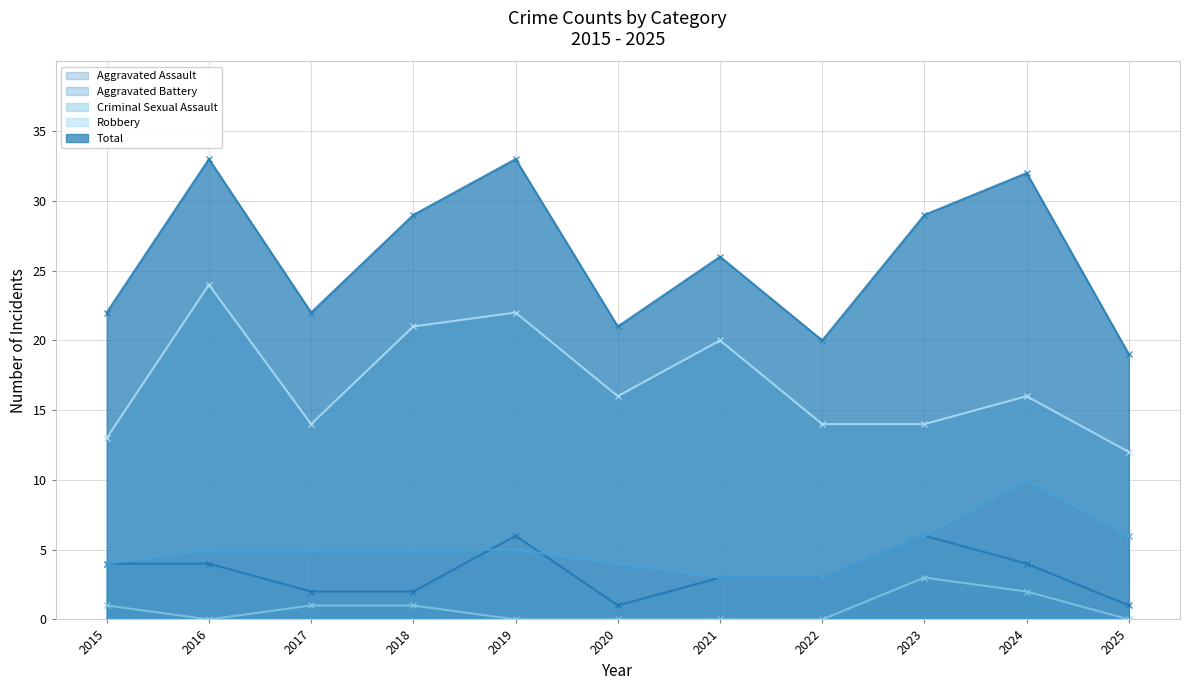

True or false: Aggravated Battery and Total cross at least once.

False